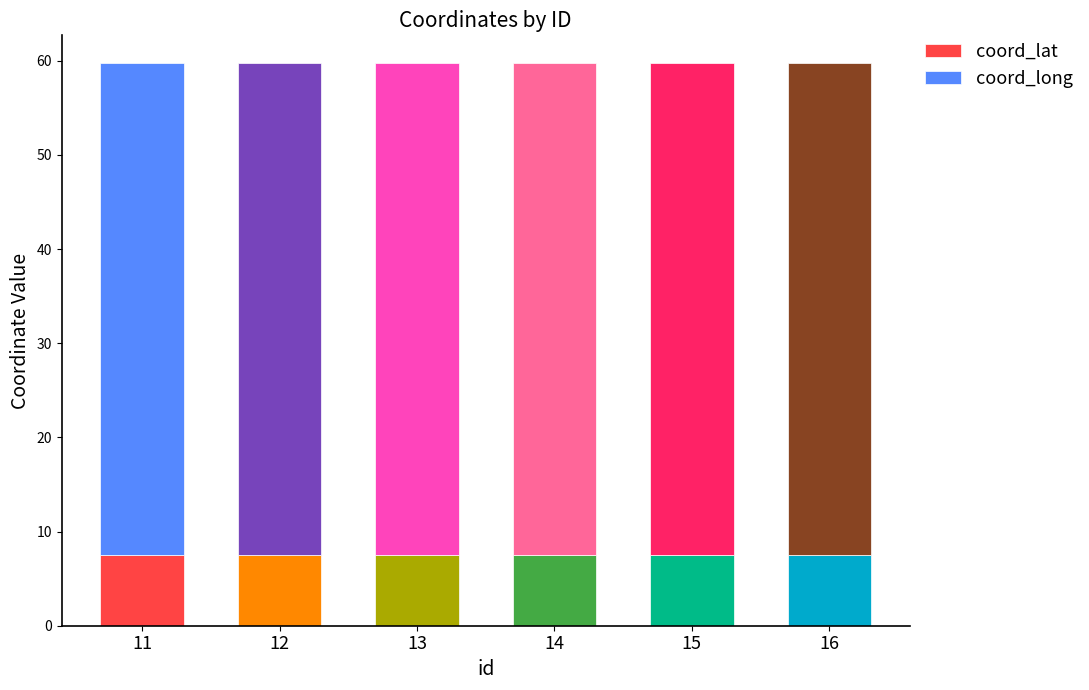

What is the maximum value for coord_lat?

7.6